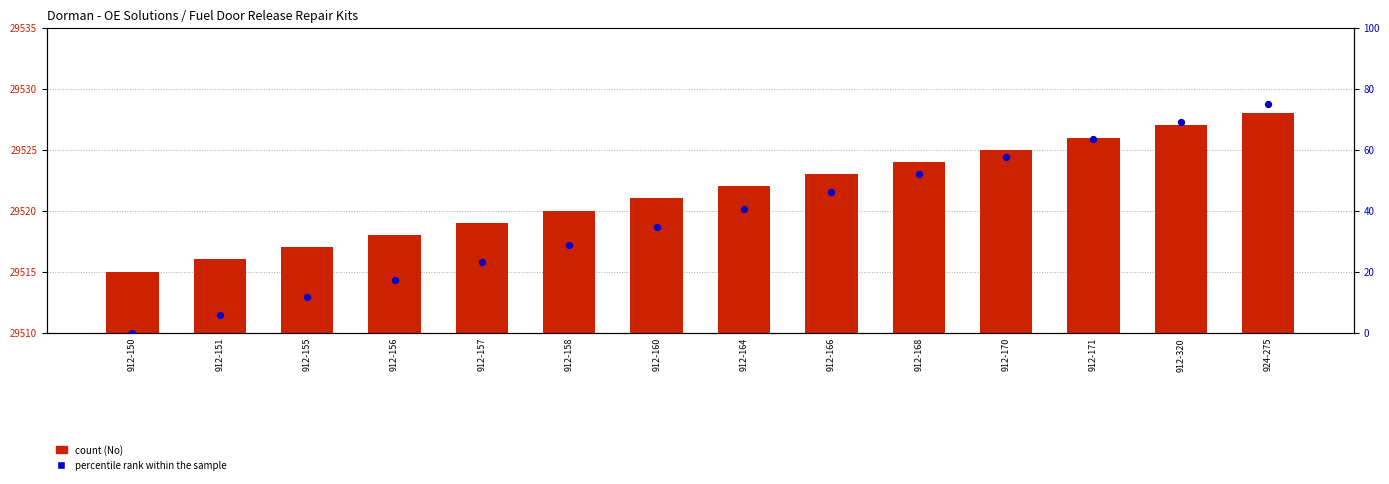

Which series has the largest total across all categories?

Part Number (No)